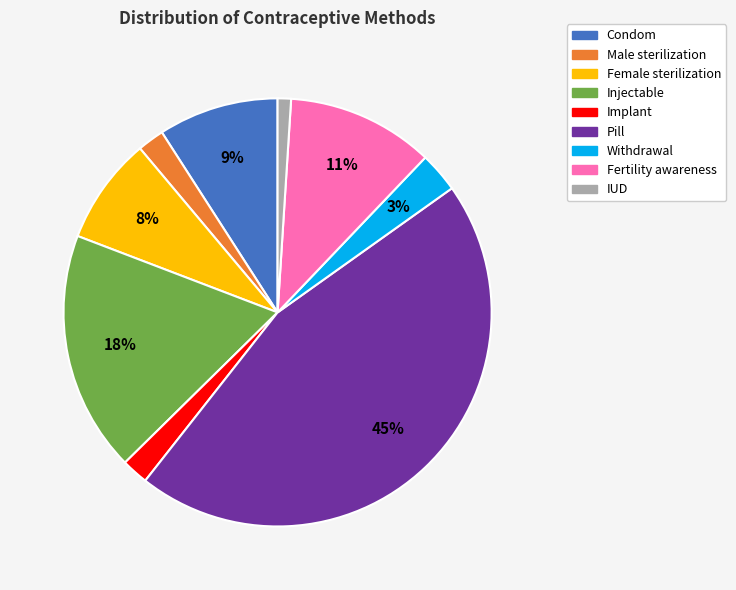

Do Fertility awareness and Condom together represent more than half of the pie?

No